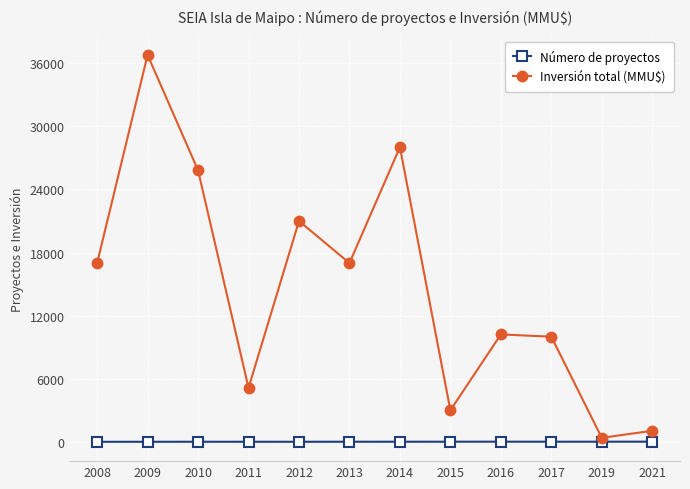

What is the value of the Número de proyectos point at the 8th from the left?

12